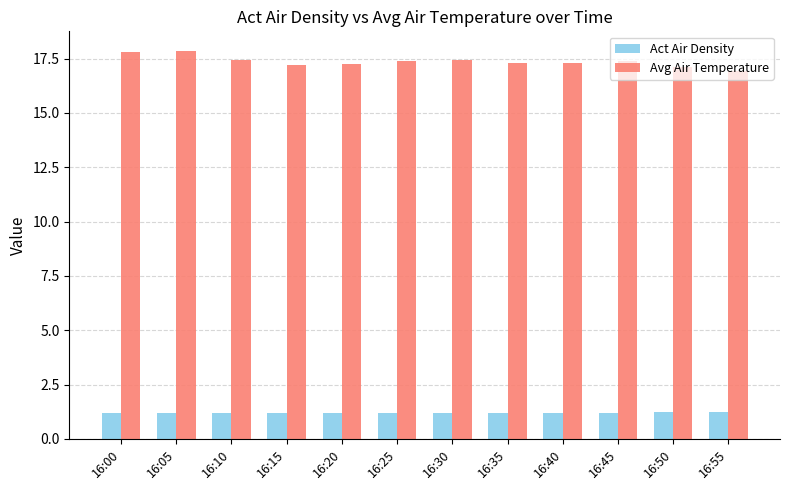

Which series has the largest total across all categories?

Avg Air Temperature